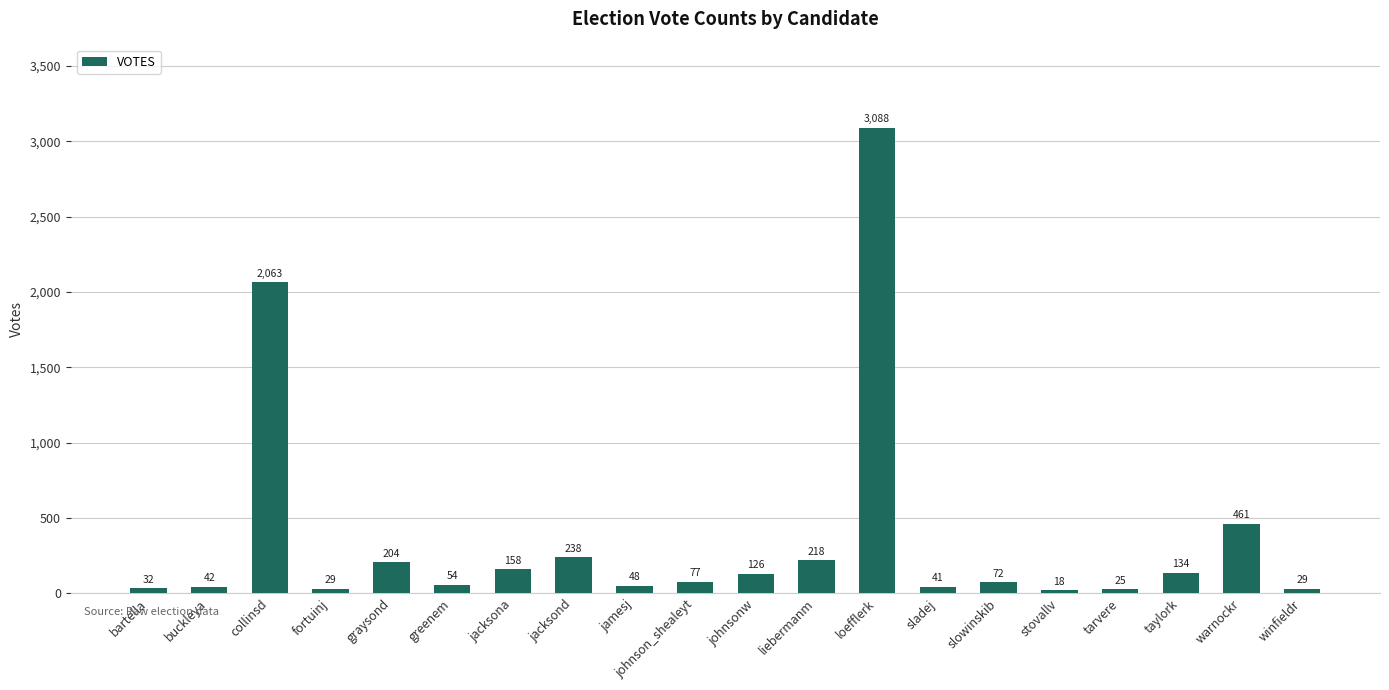

Reading left to right, extract all data points from this chart.

bartella=32	buckleya=42	collinsd=2063	fortuinj=29	graysond=204	greenem=54	jacksona=158	jacksond=238	jamesj=48	johnson_shealeyt=77	johnsonw=126	liebermanm=218	loefflerk=3088	sladej=41	slowinskib=72	stovallv=18	tarvere=25	taylork=134	warnockr=461	winfieldr=29